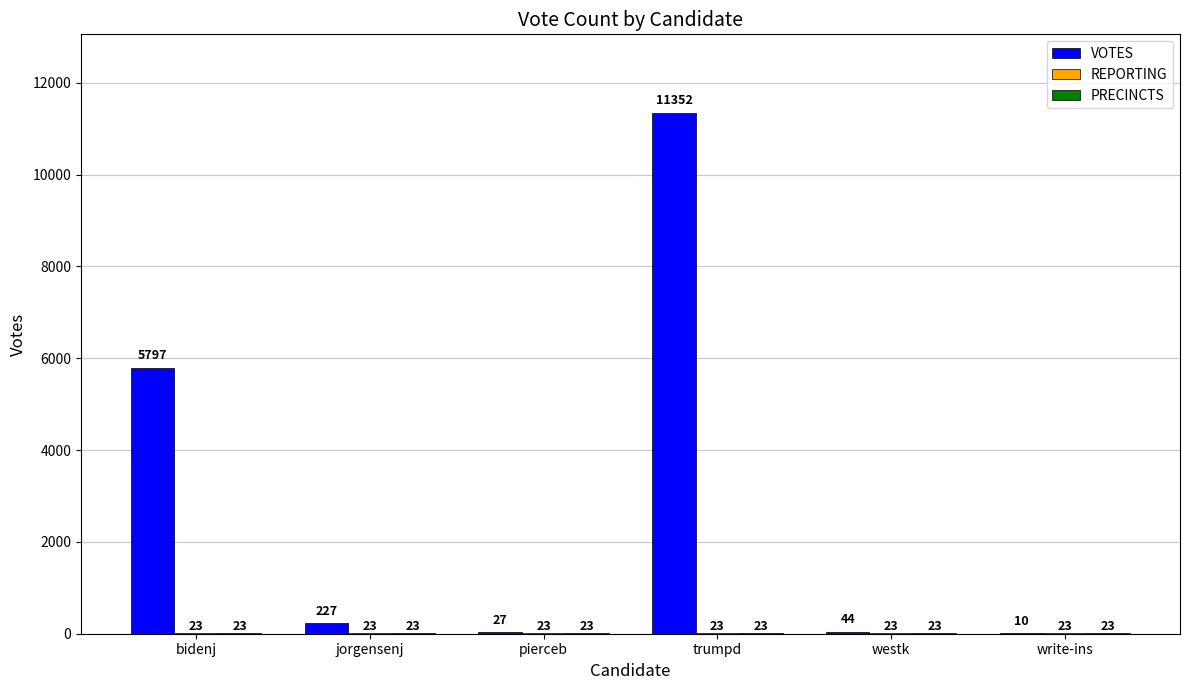

At which label is VOTES closest to 5681?

bidenj